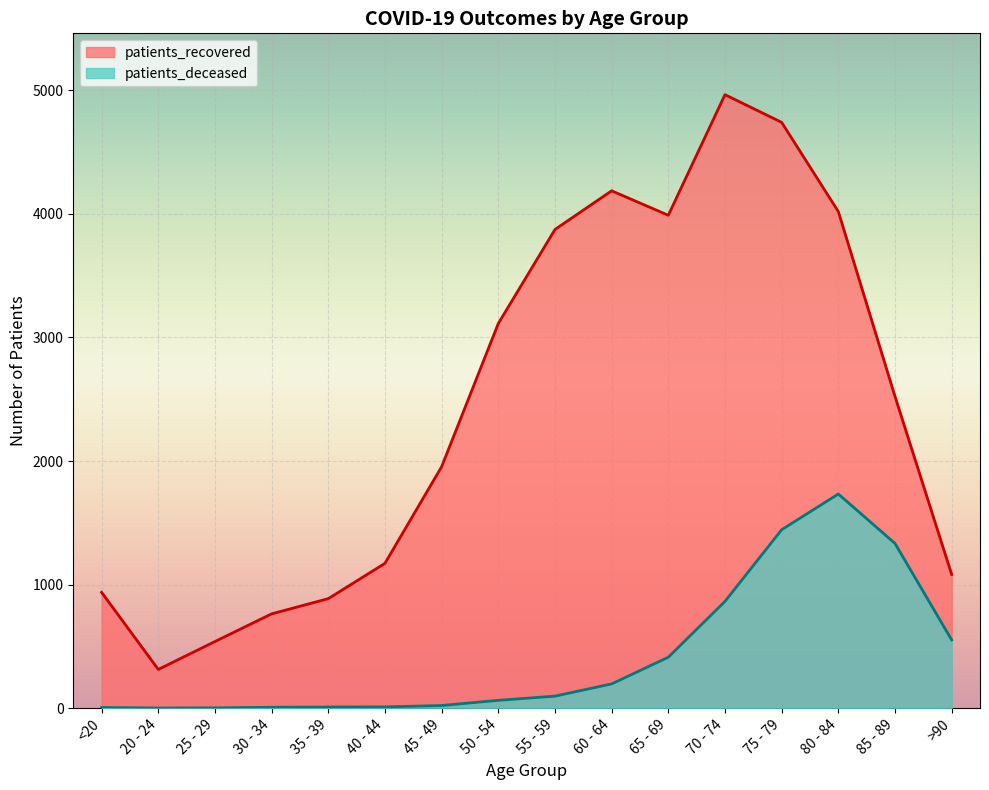

What is the label of the 14th point from the left?

80 - 84